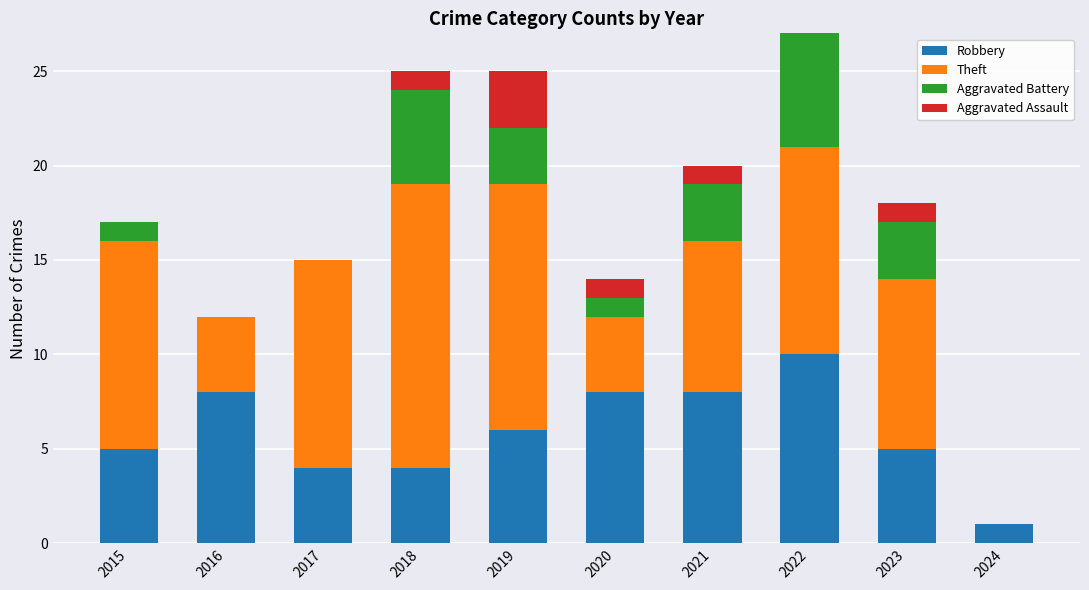

True or false: Robbery has a value of 10 at 2019.

False